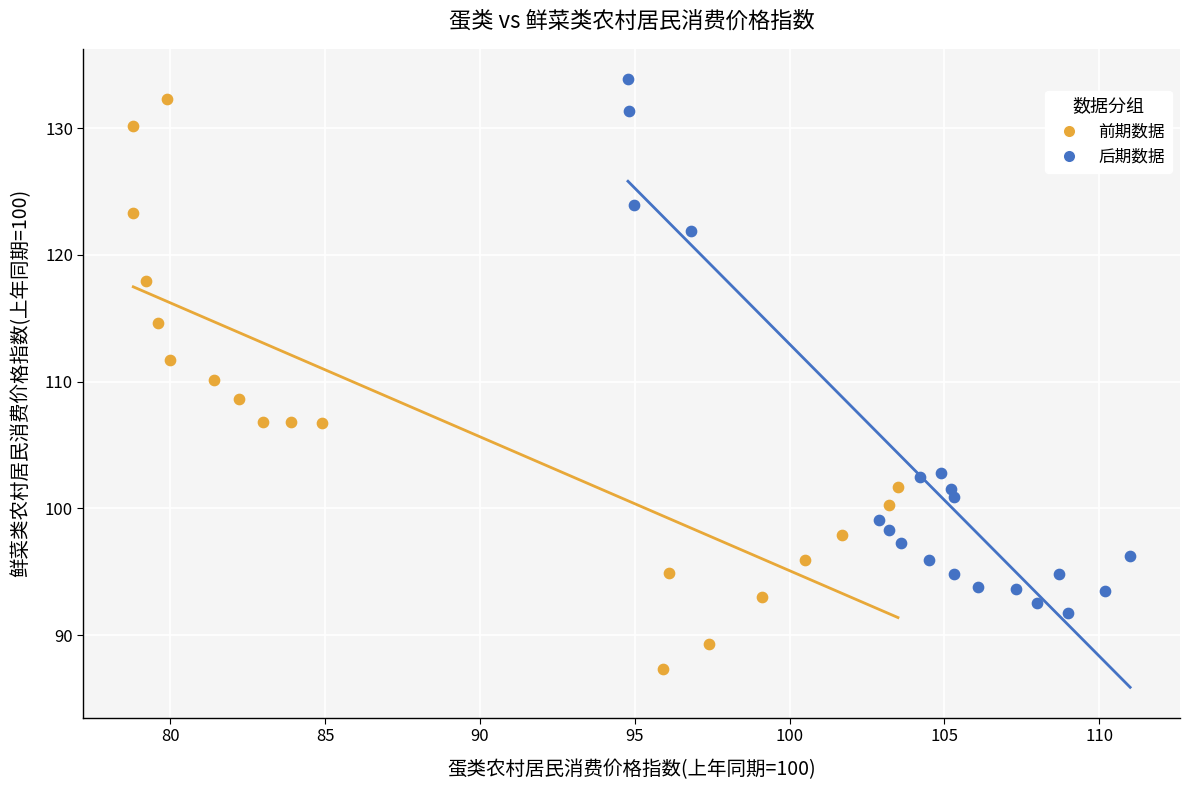

Which series has the widest spread of Y values?

前期数据